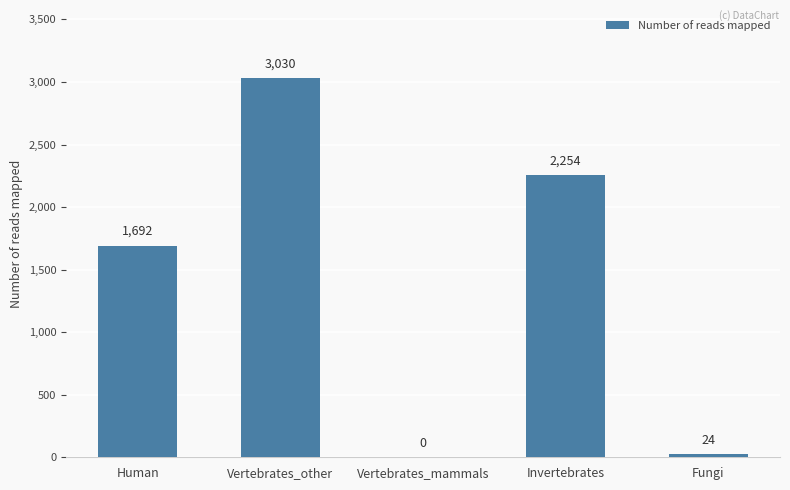

Is it true that the value at Vertebrates_mammals is 0?

True